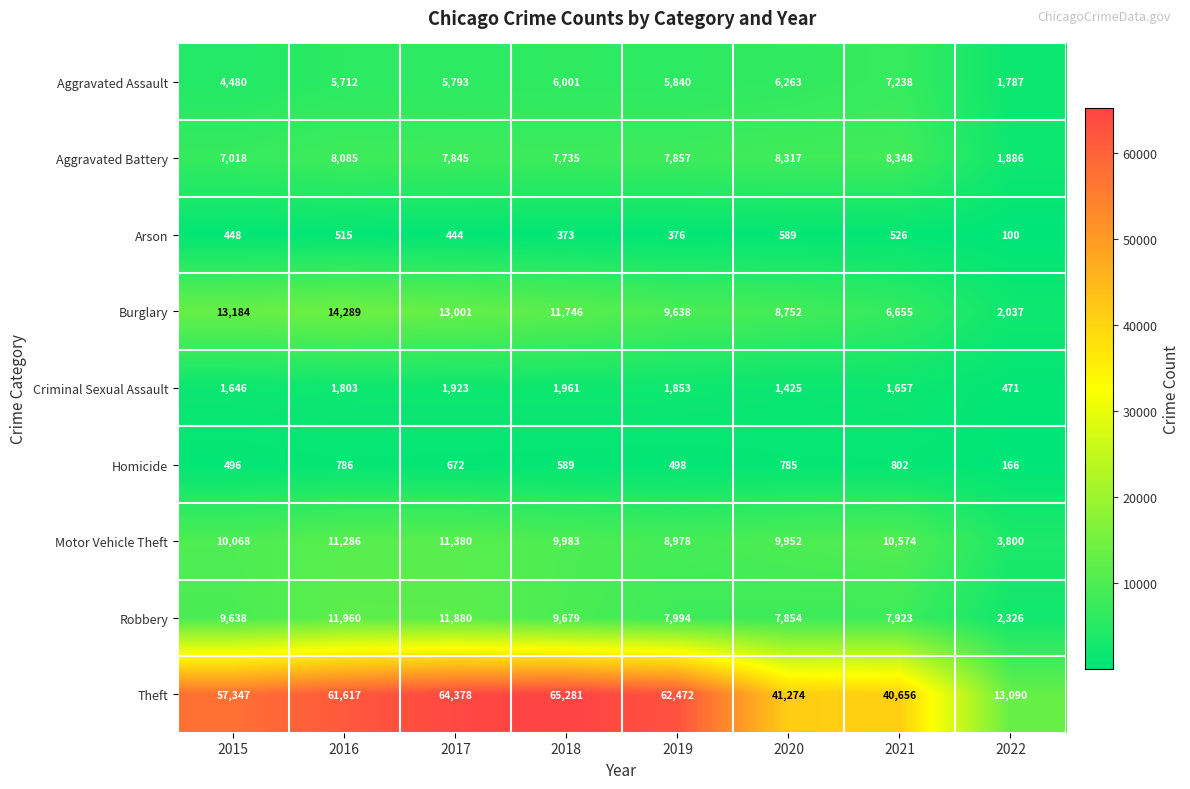

What is the greatest value displayed?

65281